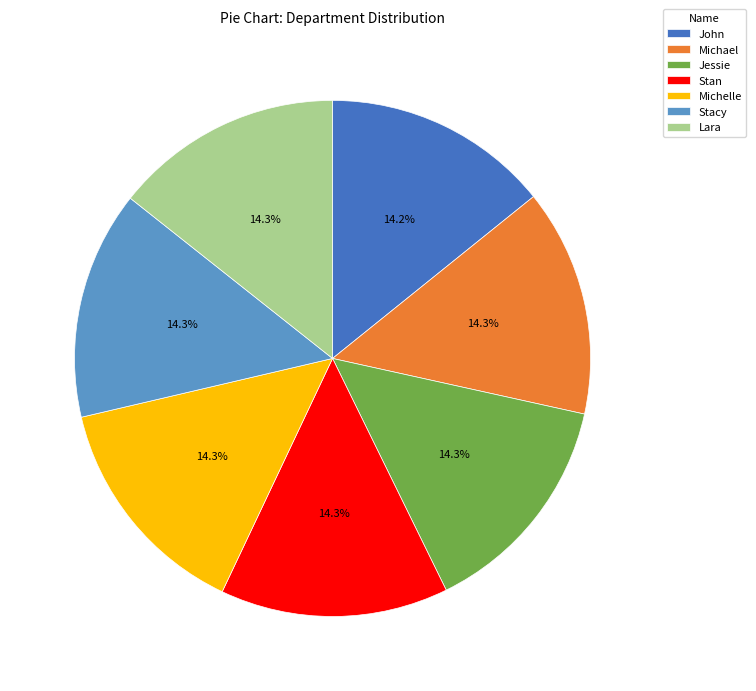

What is the total percentage of Stacy and Michelle?

28.6%